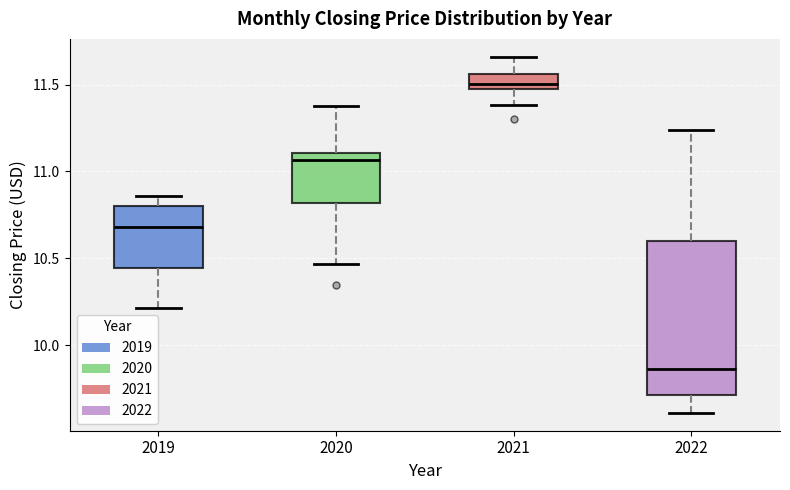

Reading left to right, read every box against the y-axis: the position of its median line, the range the box covers, and the ends of its whiskers. The values are not printed on the chart, so give them approximately, as read against the axis.

2019: median 10.70, box 10.45 to 10.80, whiskers 10.20 to 10.85
2020: median 11.05, box 10.80 to 11.10, whiskers 10.45 to 11.40
2021: median 11.50, box 11.45 to 11.55, whiskers 11.40 to 11.65
2022: median 9.85, box 9.70 to 10.60, whiskers 9.60 to 11.25